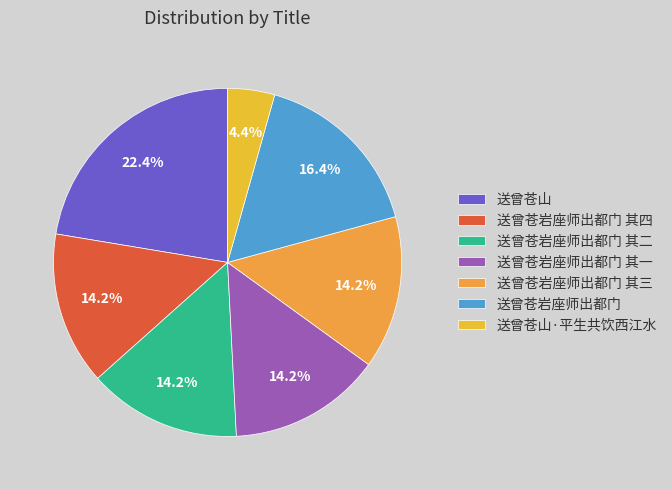

True or false: 送曾苍岩座师出都门 accounts for 16% of the total.

True